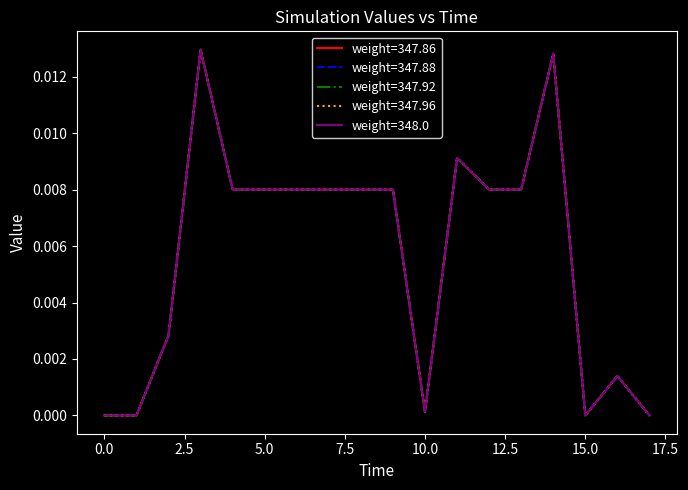

What is the sum of all weight=347.96 values?

0.1